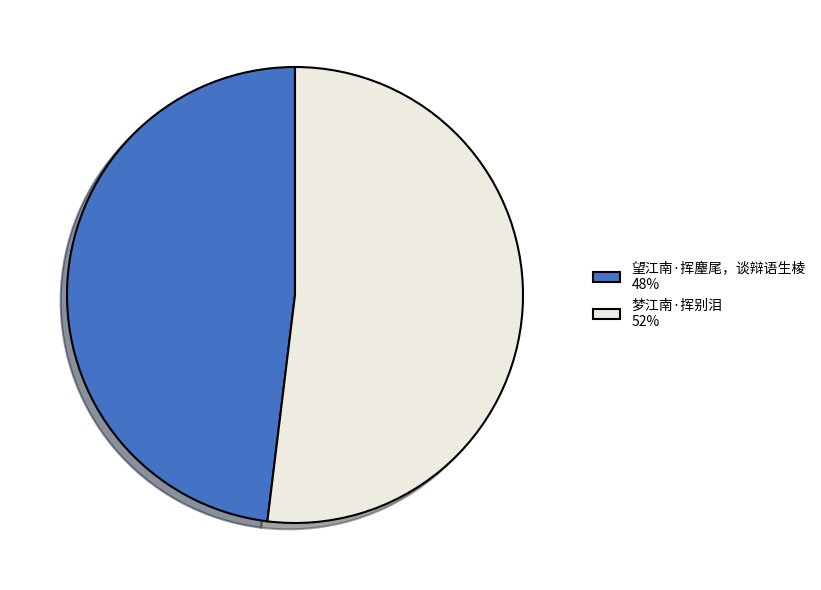

True or false: 梦江南·挥别泪 accounts for 52% of the total.

True